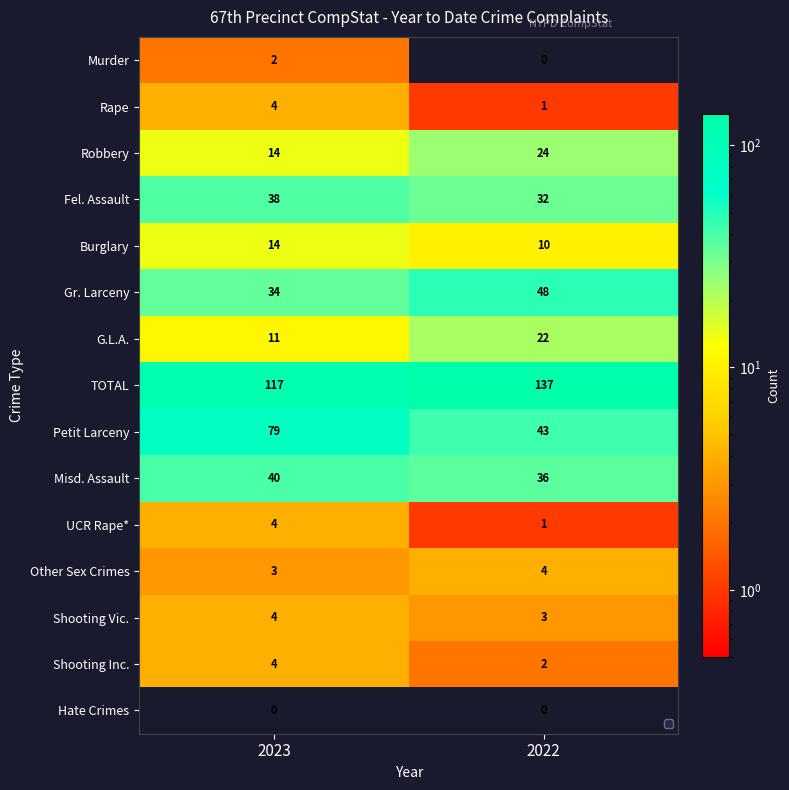

Between 2023 and 2022, which series saw the biggest shift?

Petit Larceny